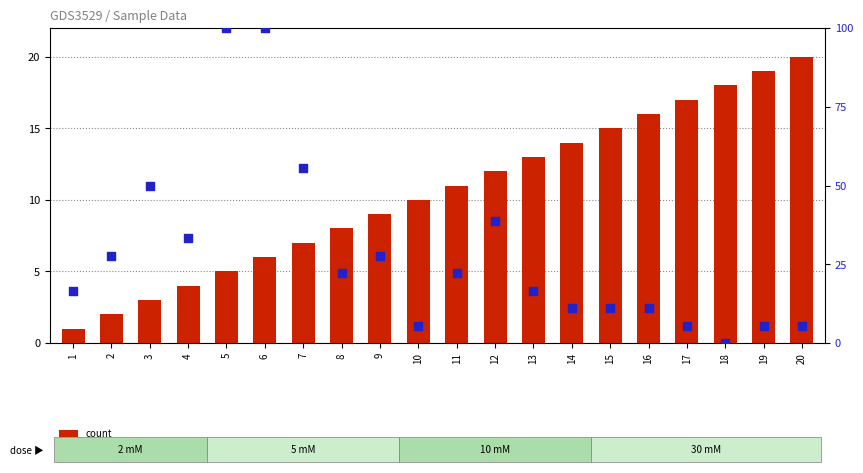

What is the total value across all series at 7?

62.6